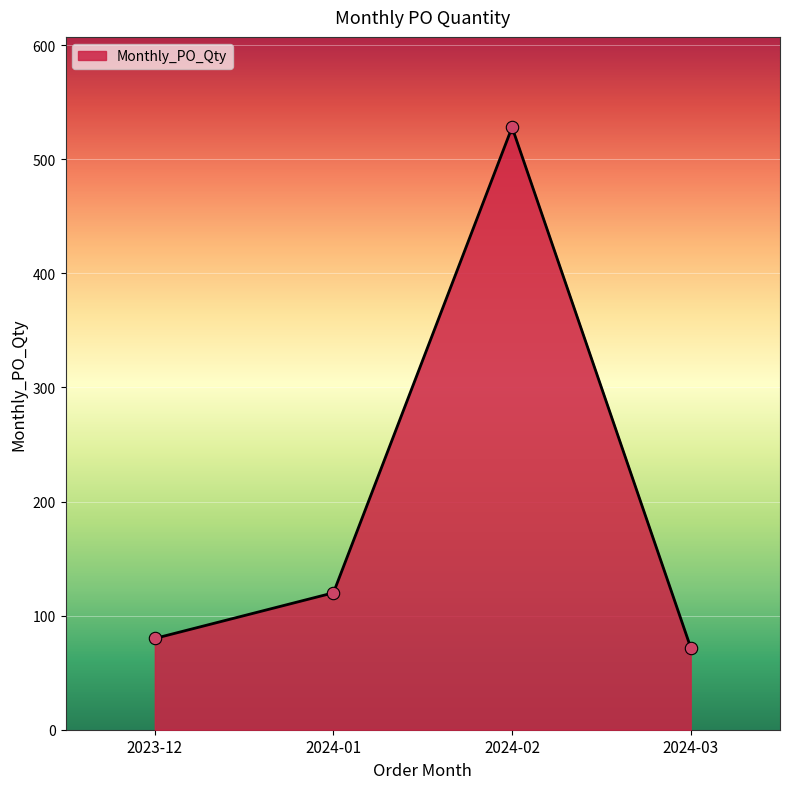

Between 2024-01 and 2024-02, which is larger?

2024-02